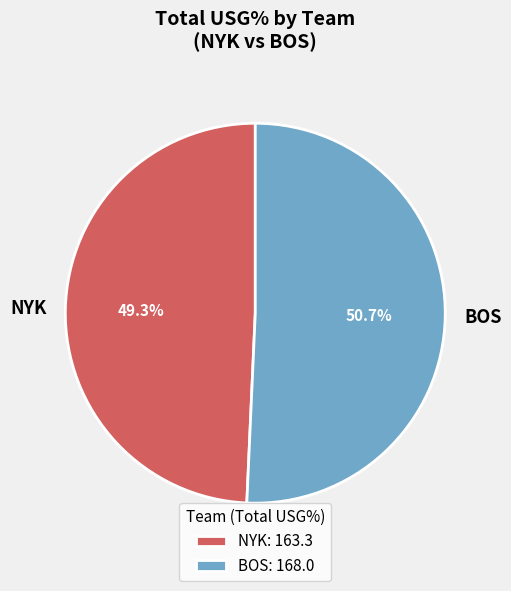

Between NYK and BOS, which is larger?

BOS